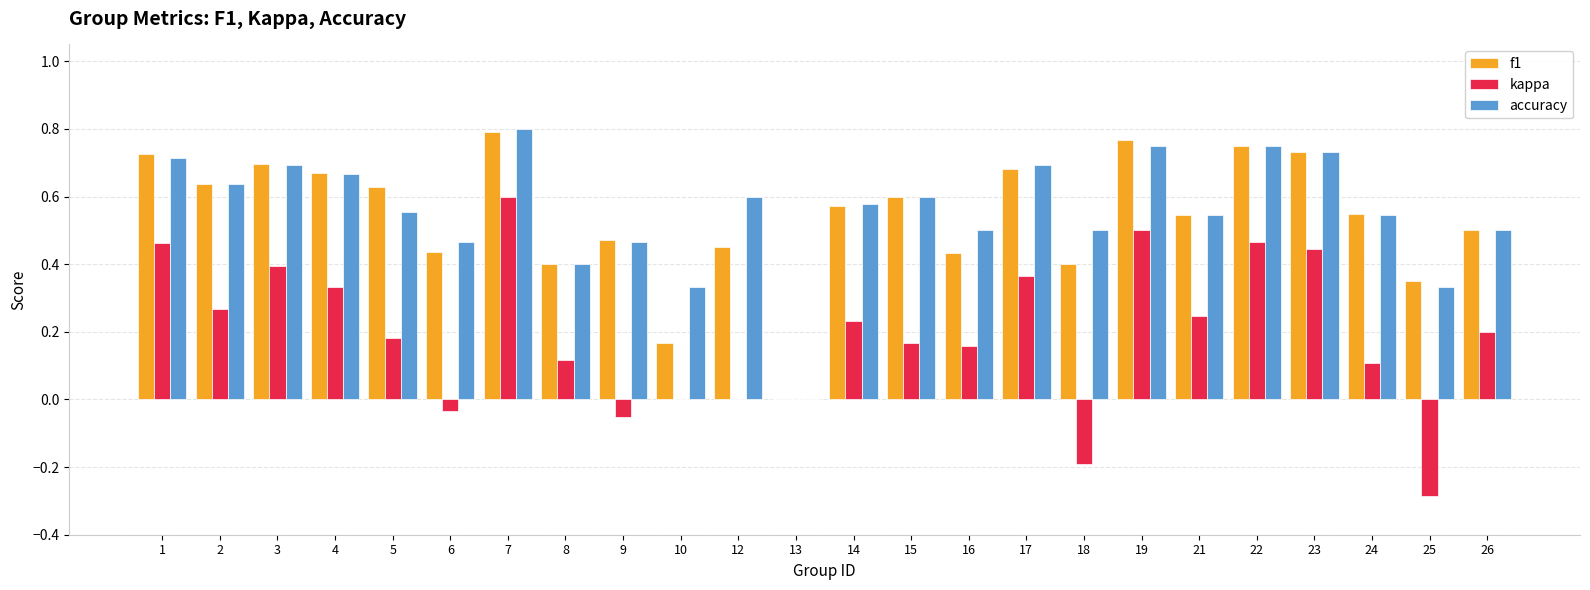

Between 3 and 26, which series saw the biggest shift?

f1